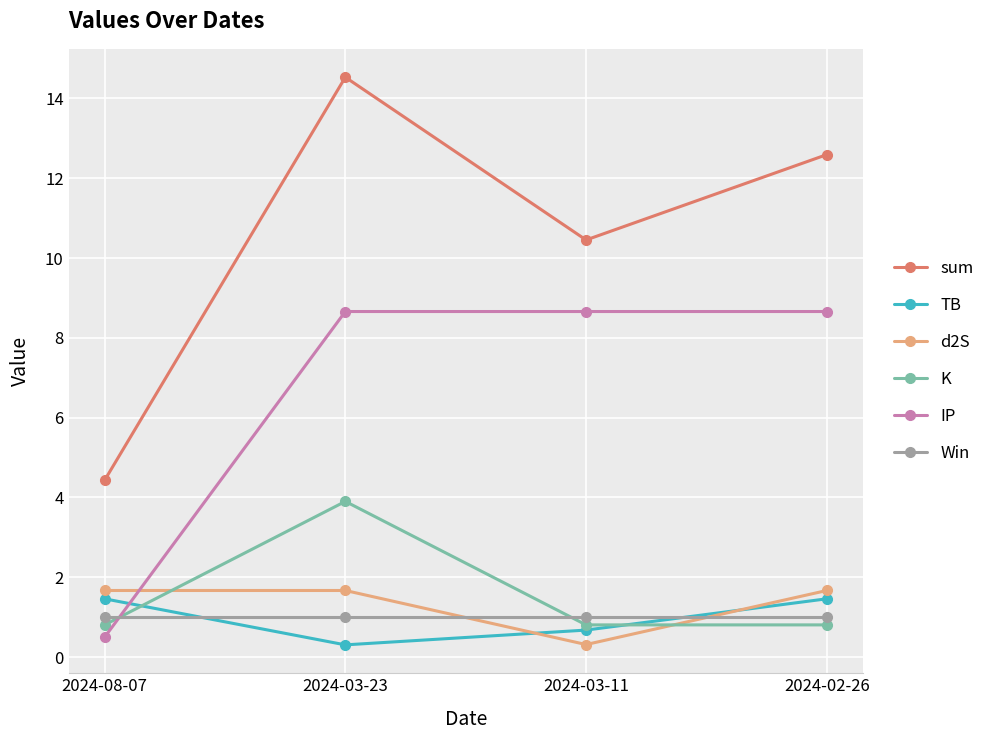

The value of sum at 2024-03-23 is 14.5. True or false?

True